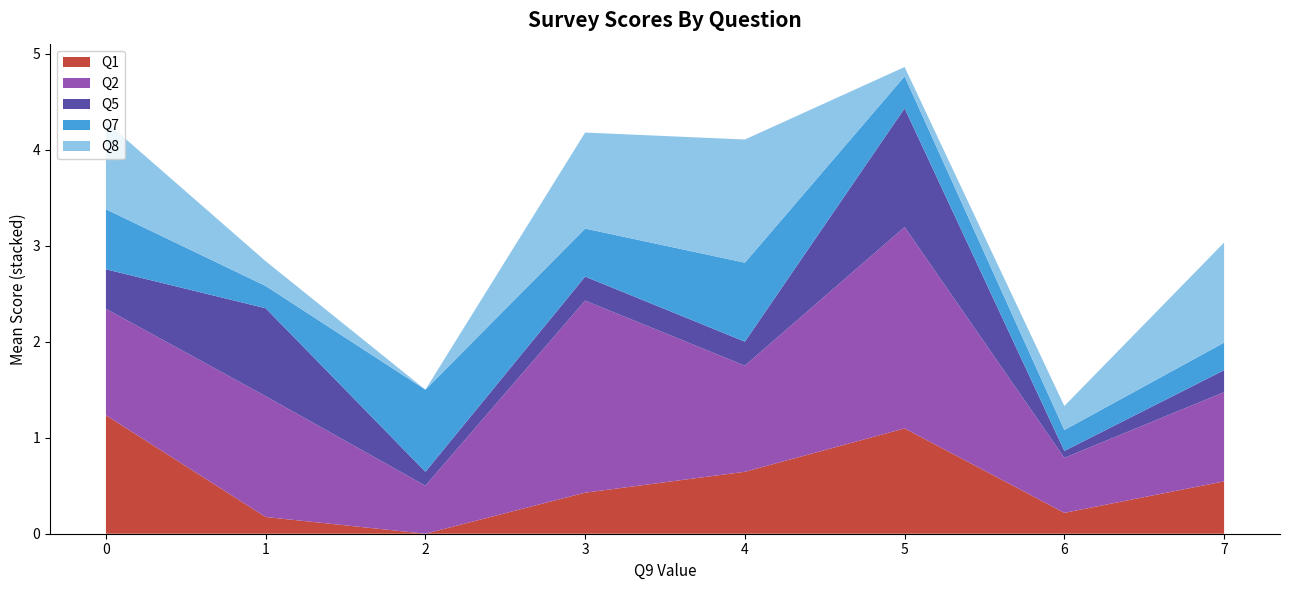

The Q1 series shows 0.2 at 6. True or false?

True